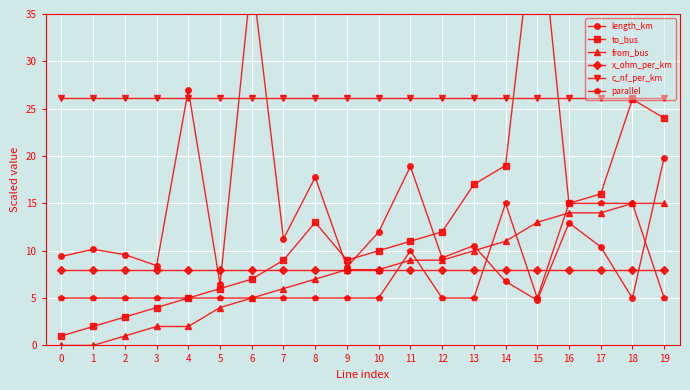

Between 3 and 8, which series saw the biggest shift?

length_km